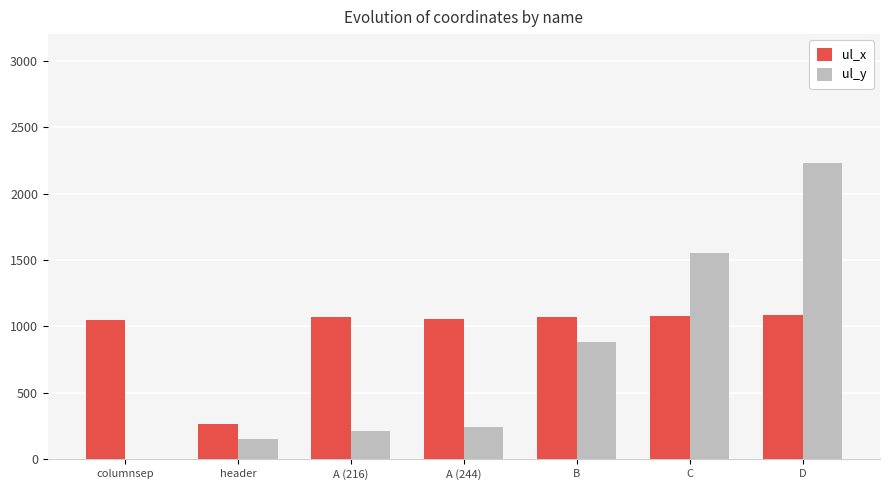

What is the maximum value for ul_x?

1085